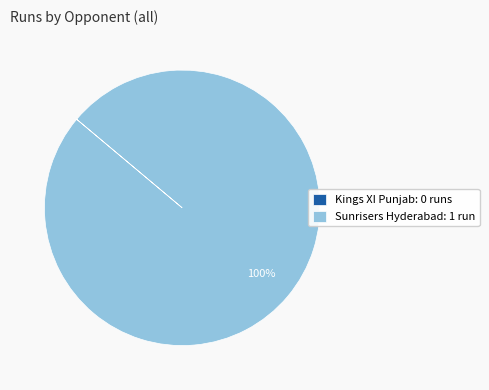

Which category has the biggest portion of the pie?

Sunrisers Hyderabad